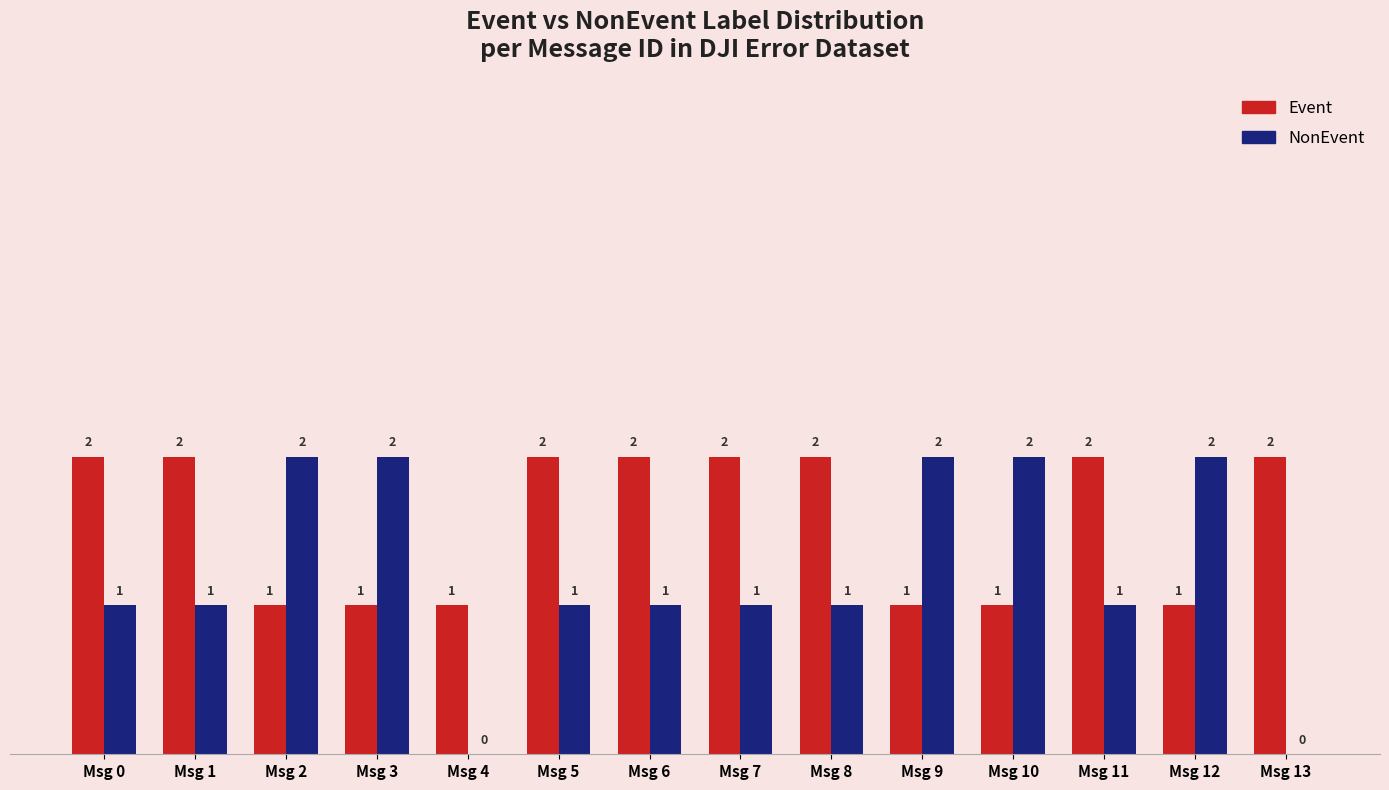

Which series has the largest total across all categories?

Event